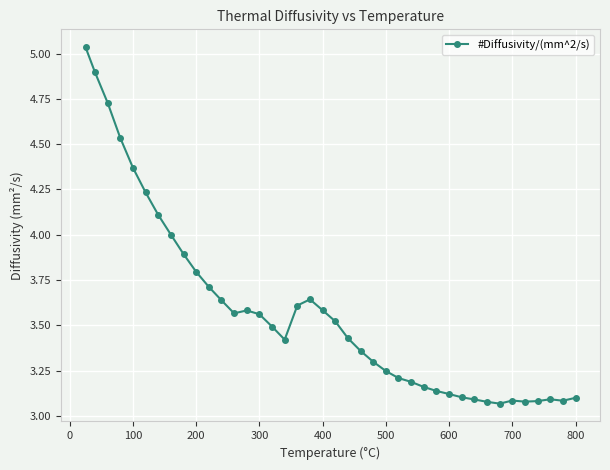

What is the difference between the second highest and minimum values?

1.8